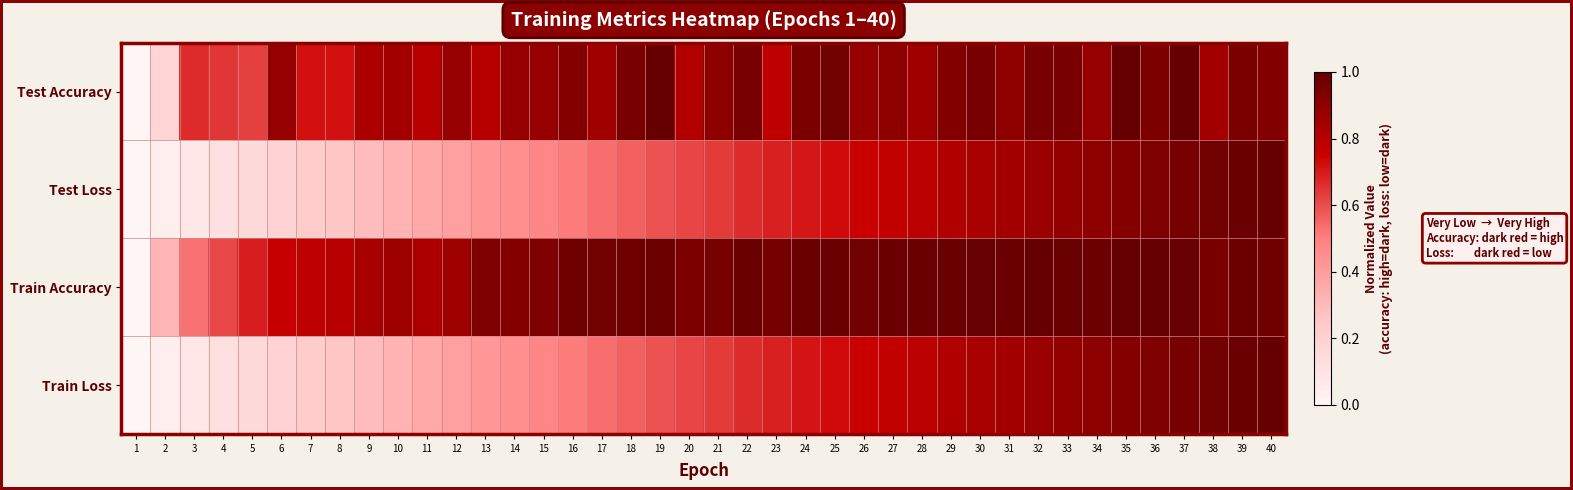

At which category is the sum across all series the highest?

40